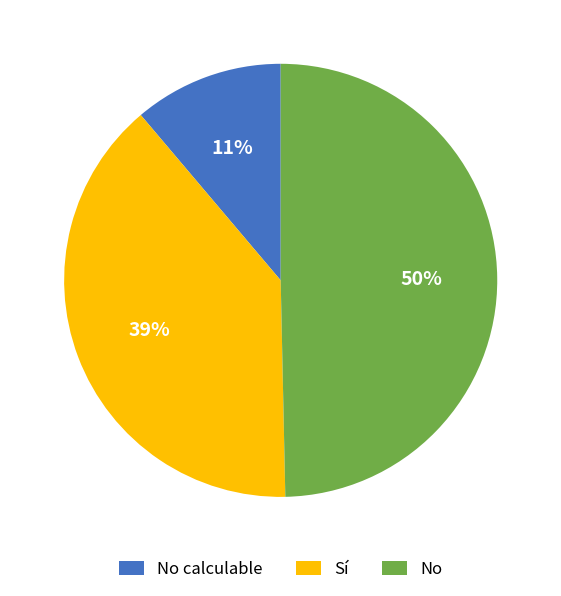

The Sí slice represents 39% of the pie. True or false?

True